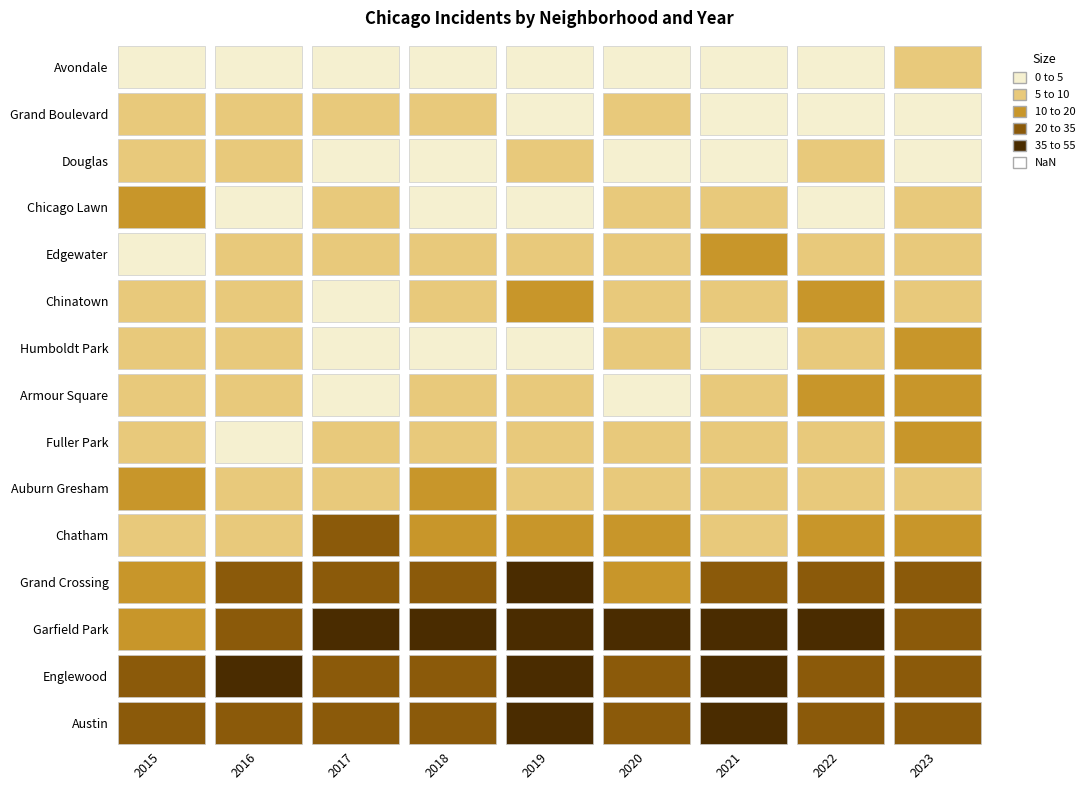

The Chinatown series shows 10 at 4. True or false?

True